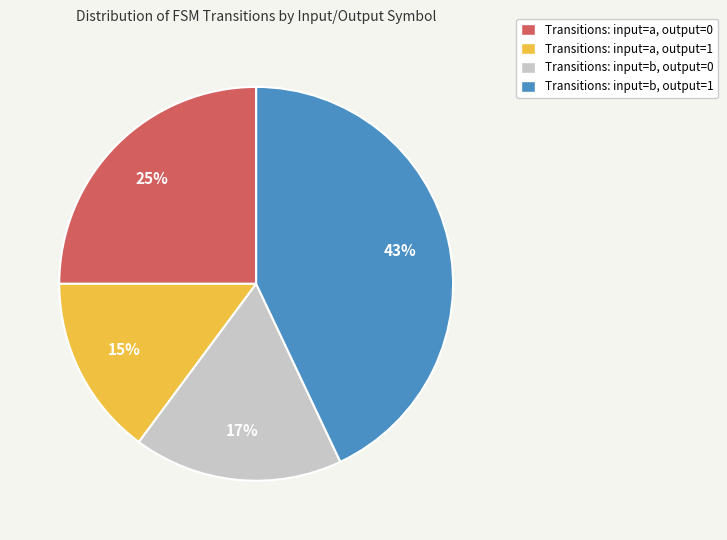

Is there any slice that represents more than half of the pie?

No